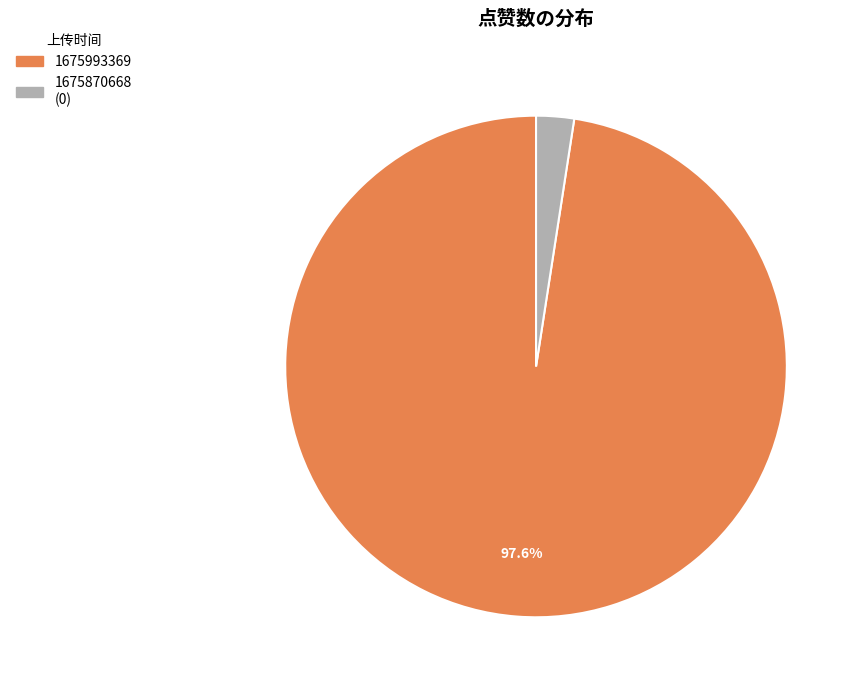

How many slices are in this pie chart?

2